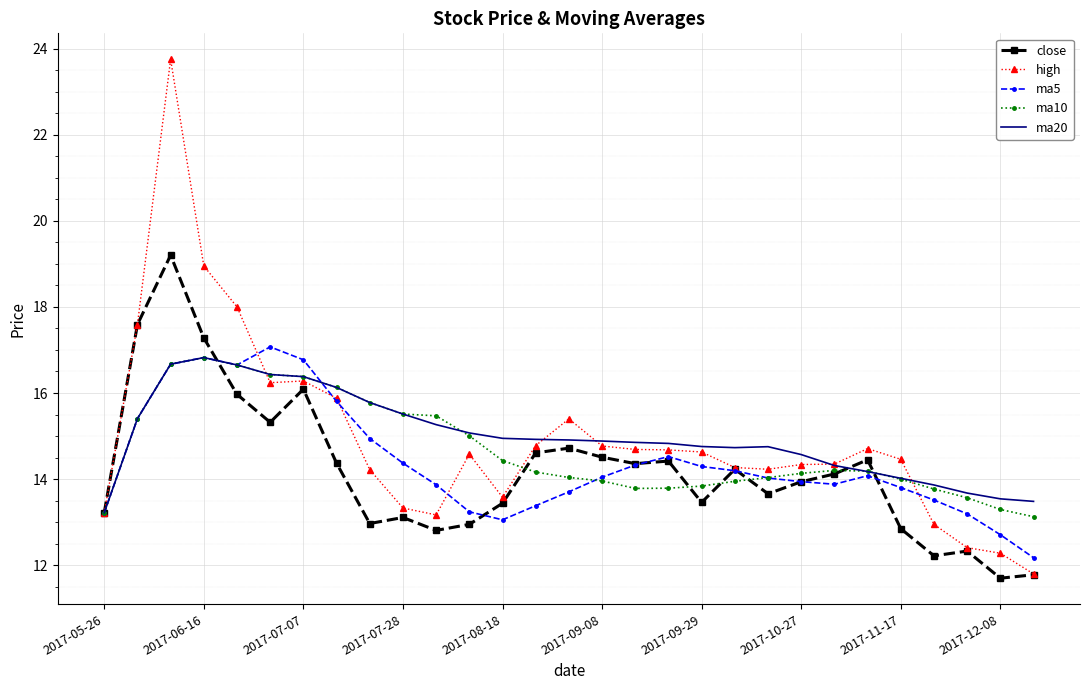

Which series has the largest range (max minus min)?

high